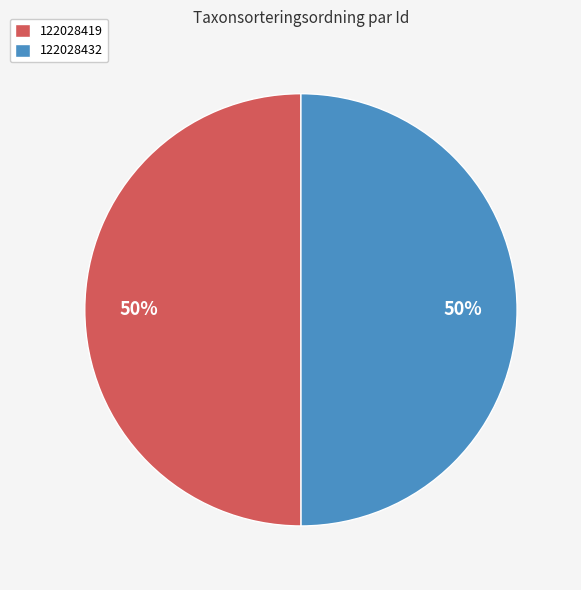

How many slices are in this pie chart?

2